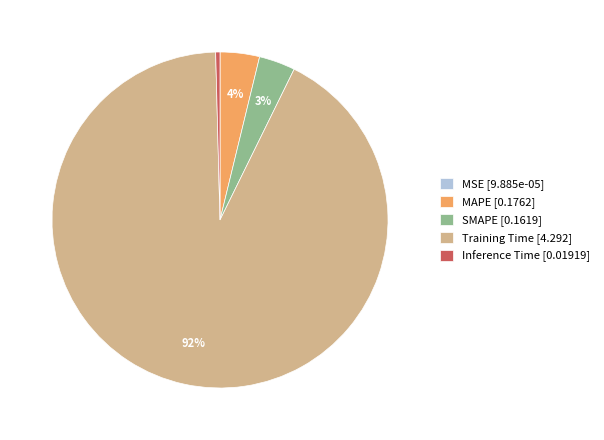

Combined, do Training Time [4.292] and Inference Time [0.01919] account for over 50%?

Yes